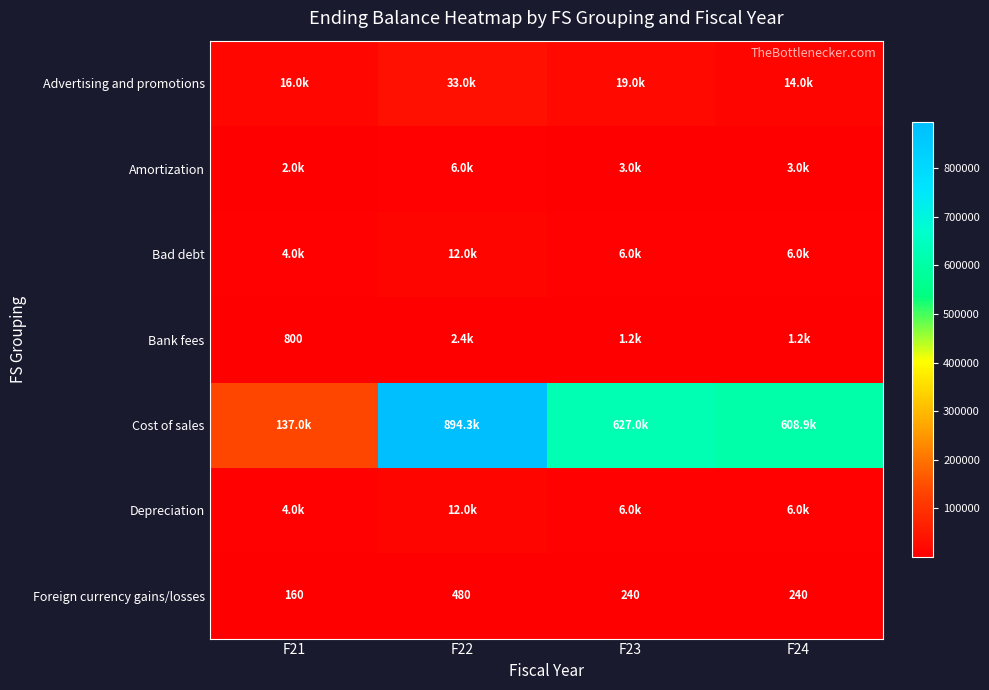

How many values in the Depreciation series exceed 6000?

1